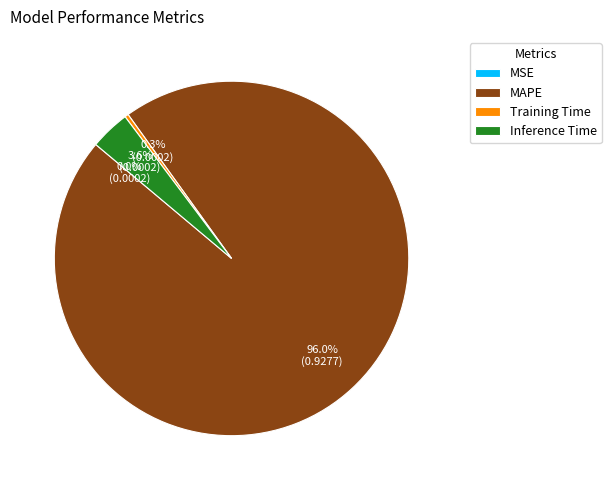

To the nearest percent, what percentage of the pie is Inference Time?

4%